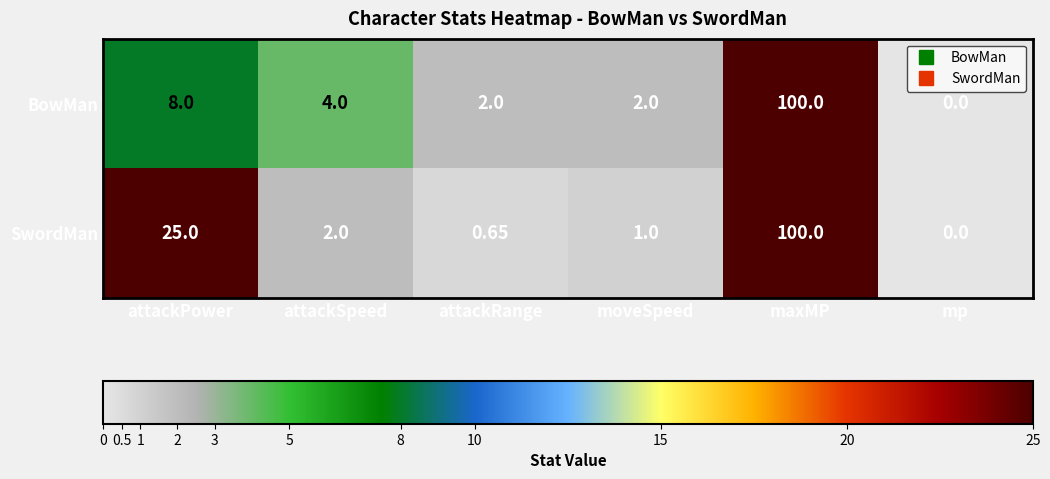

What is the maximum value shown in the chart?

100.0